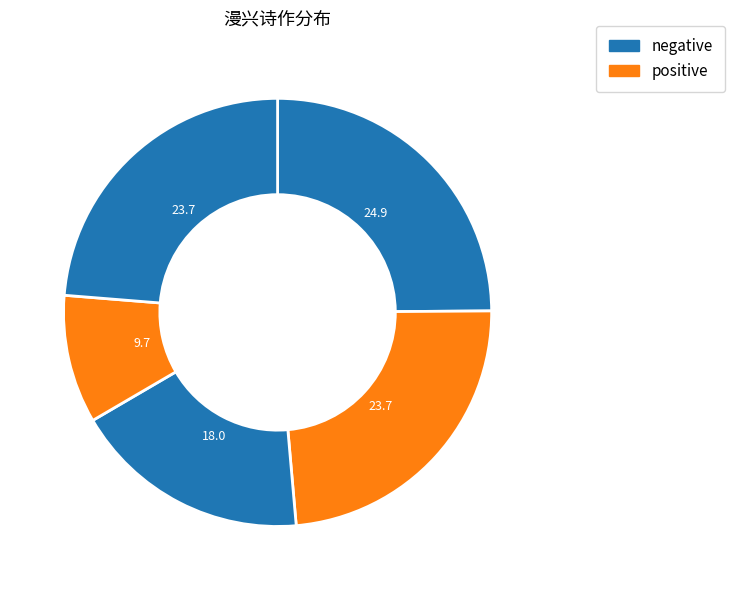

Does any single category account for the majority?

No